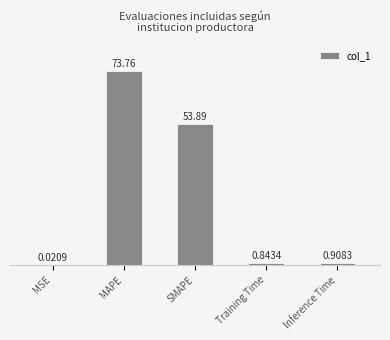

The value at SMAPE is 53.9. True or false?

True